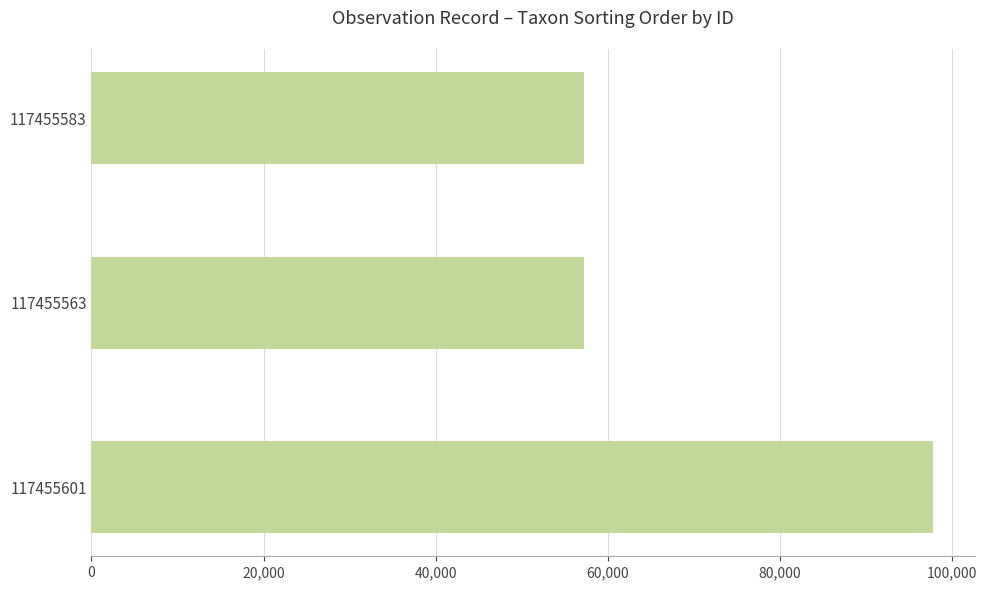

Are the bars horizontal?

Yes